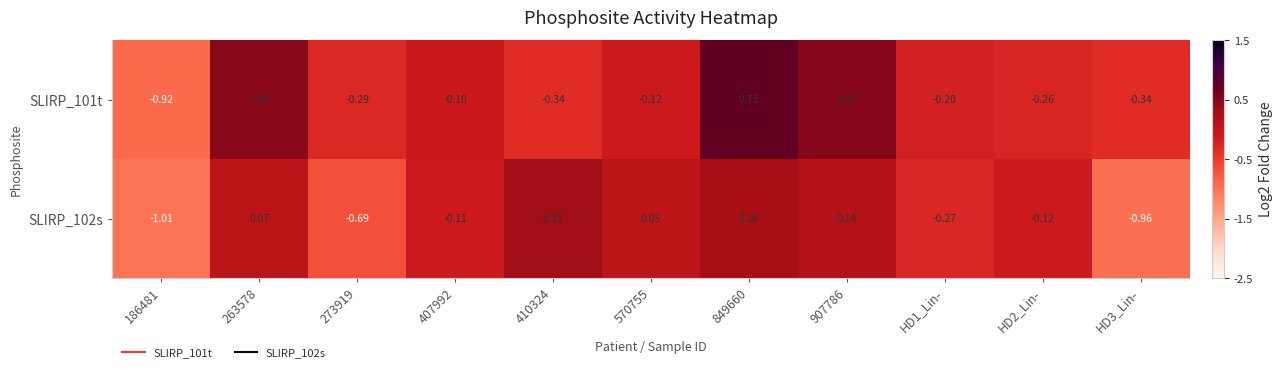

Which series has the largest range (max minus min)?

SLIRP_101t